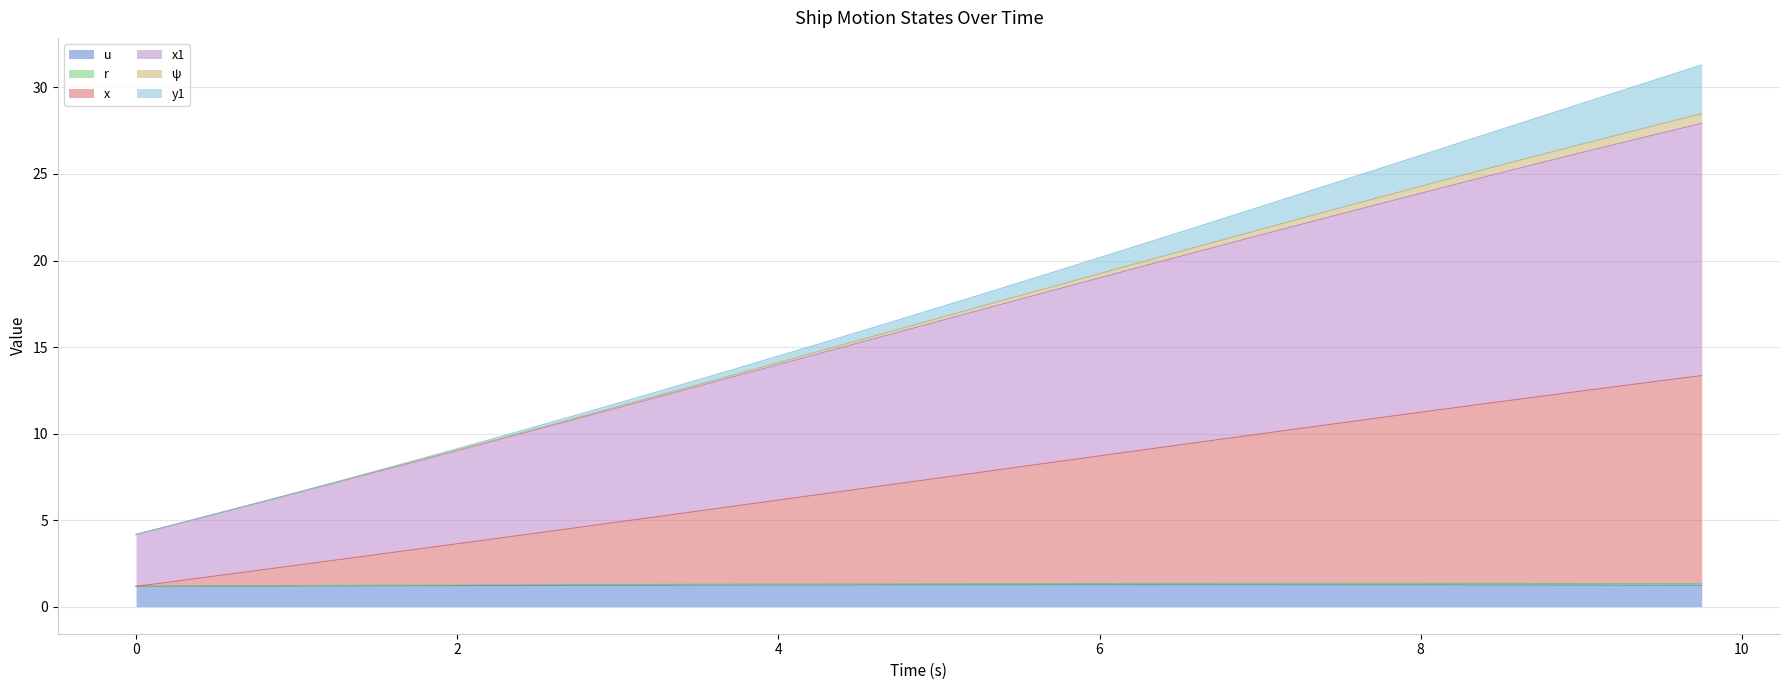

True or false: x and u cross at least once.

False